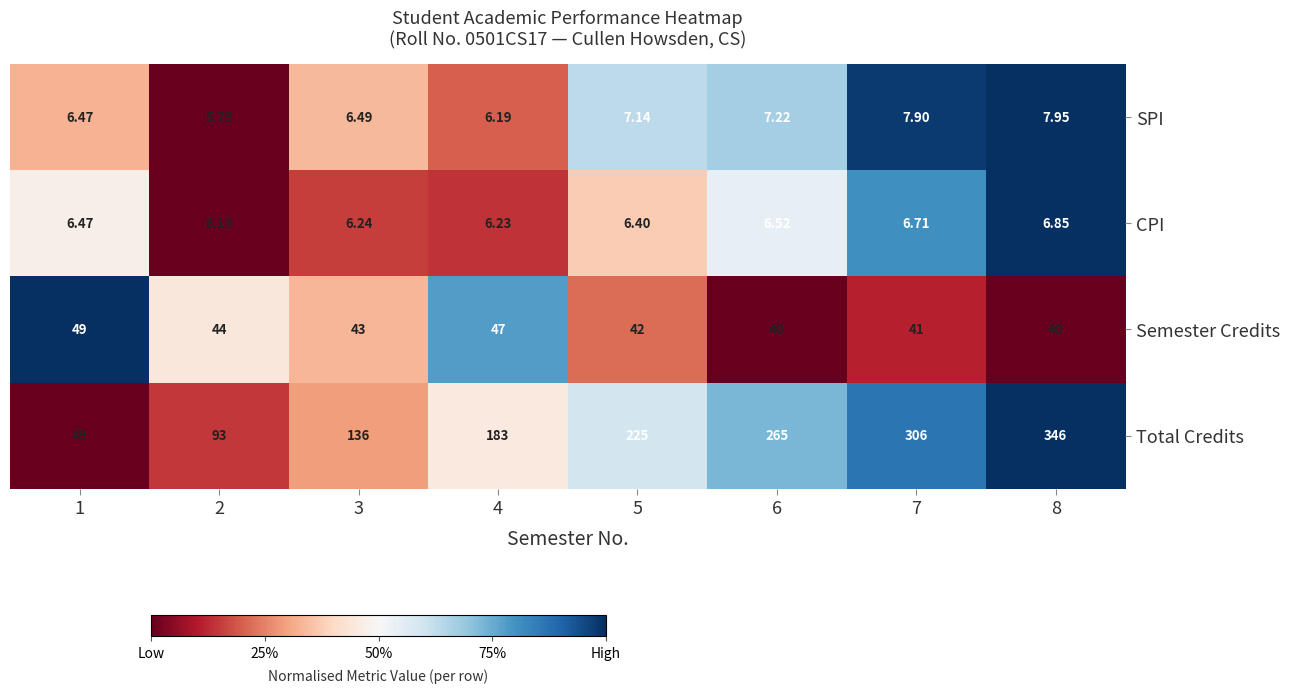

List the series in order of their peak value, highest first.

Total Credits, Semester Credits, SPI, CPI